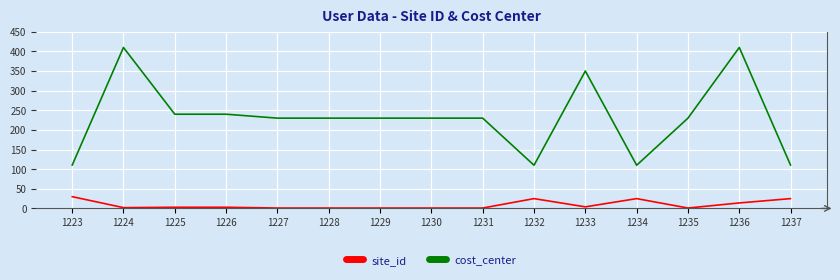

At 1235, list the series in order from largest to smallest.

cost_center, site_id